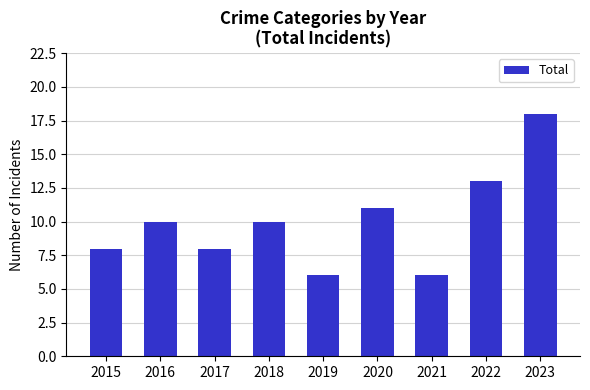

What is the ratio of the value at 2021 to the value at 2019?

1.0